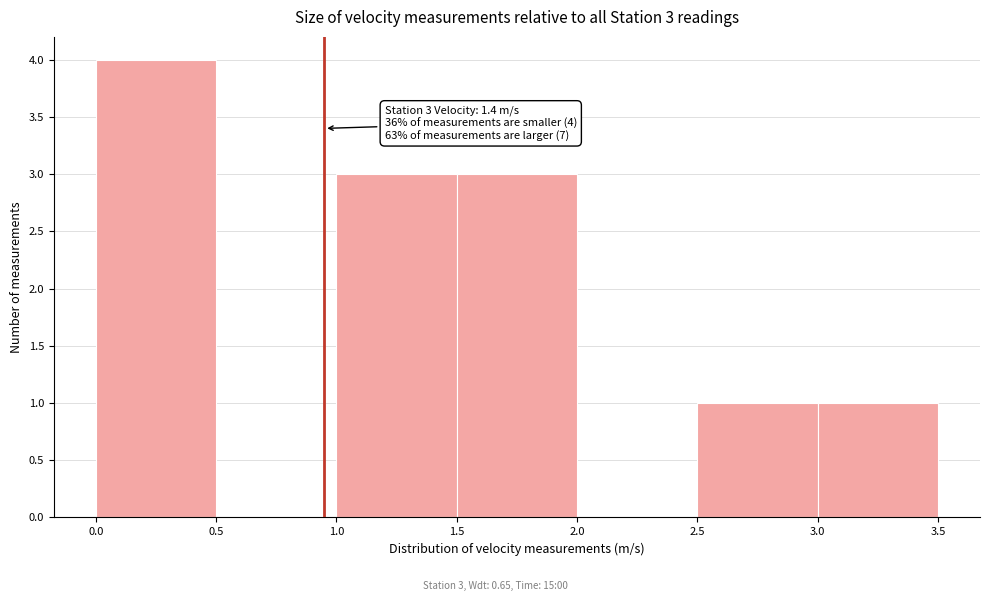

Which range on the x-axis has the tallest bar?

0.0 to 0.5